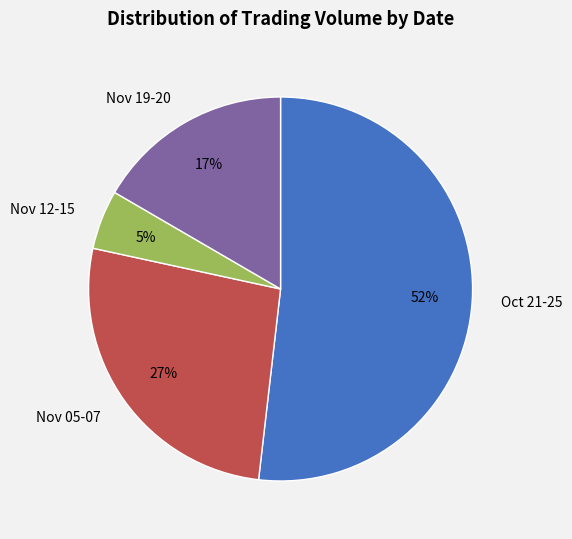

Is there any slice that represents more than half of the pie?

Yes